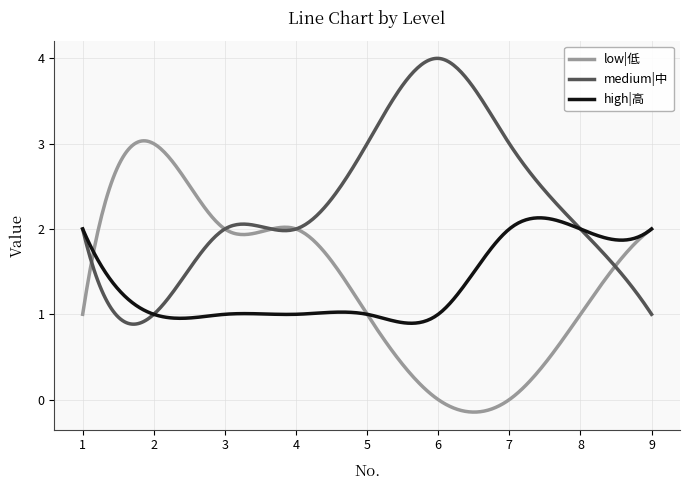

Reading left to right, list all the values displayed in this chart.

low: 1=1	2=3	3=2	4=2	5=1	6=0	7=0	8=1	9=2
medium: 1=2	2=1	3=2	4=2	5=3	6=4	7=3	8=2	9=1
high: 1=2	2=1	3=1	4=1	5=1	6=1	7=2	8=2	9=2